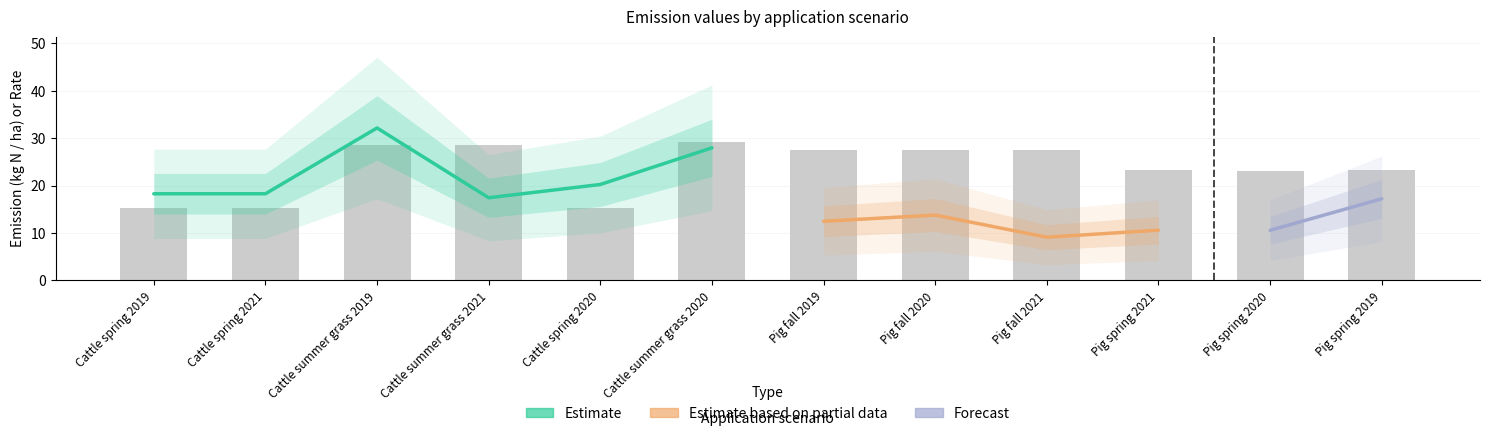

How many values in the e series are below 17?

5